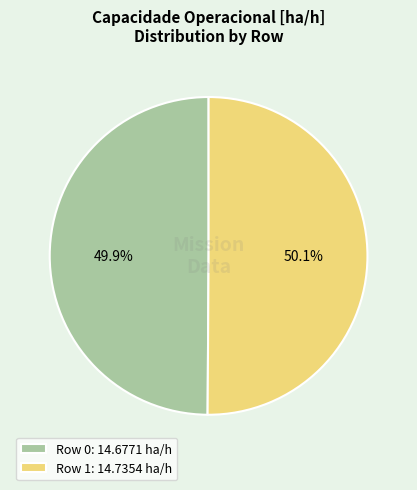

What is the ratio of the value at Row 1 to the value at Row 0?

1.0